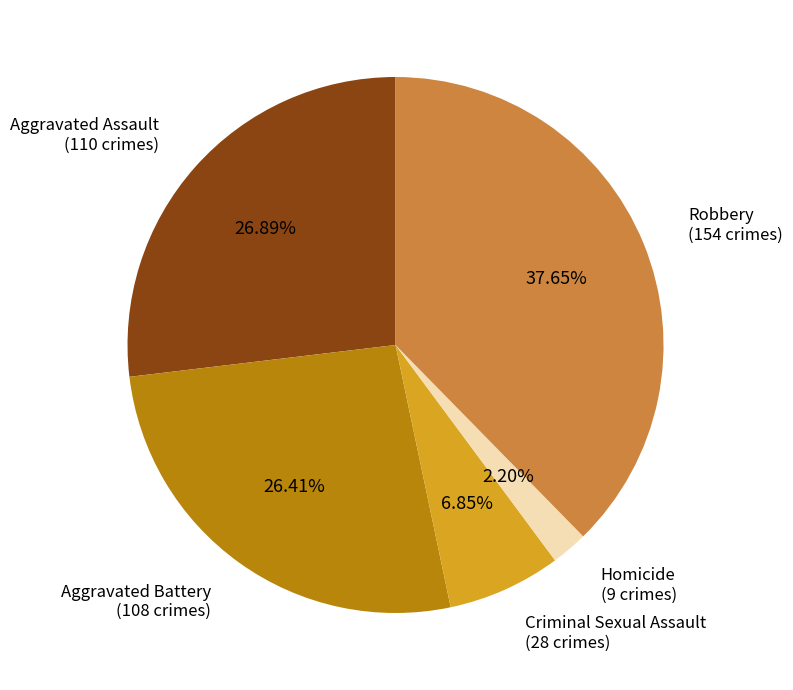

Does any single category account for the majority?

No